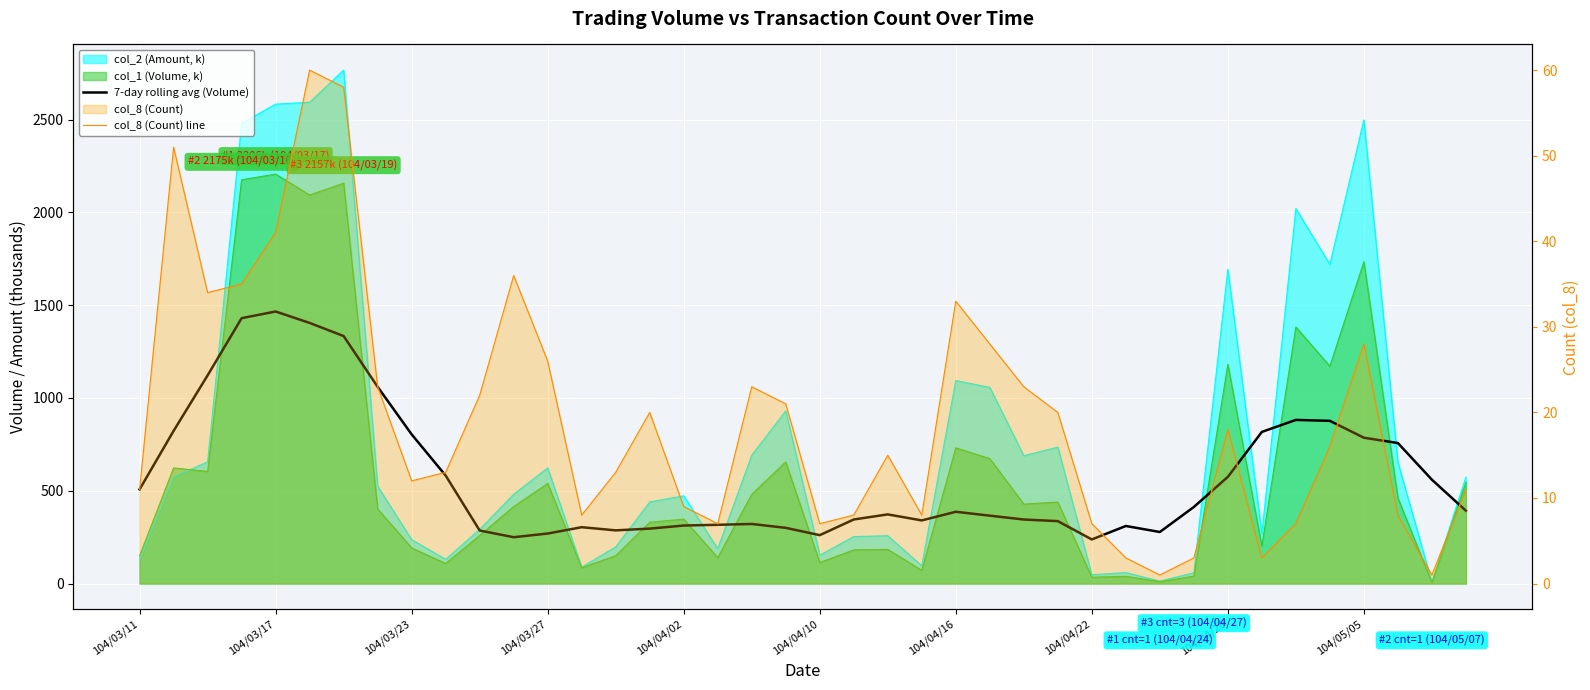

The 7-day rolling avg (Volume) series shows 321.0 at 18. True or false?

True